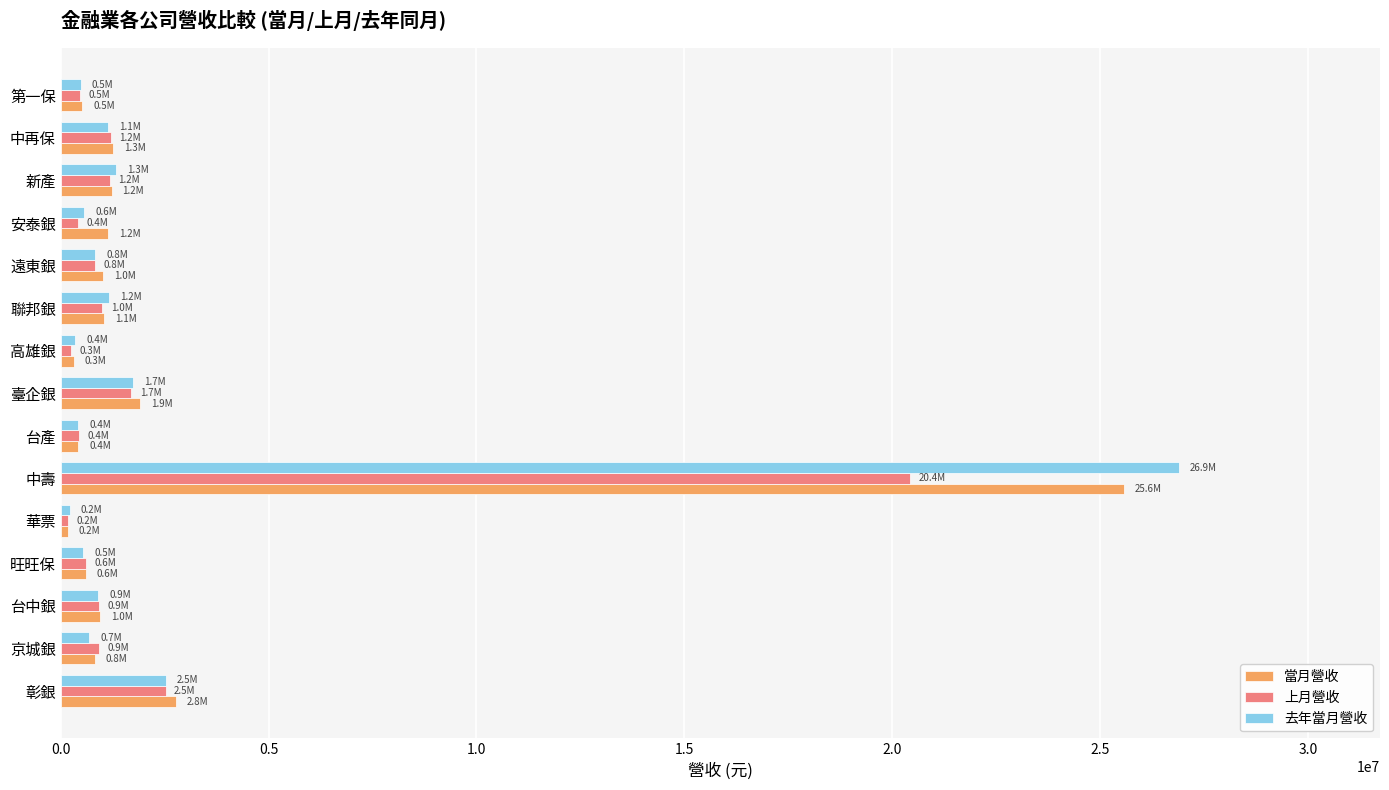

True or false: 上月營收 has a value of 1181918 at 新產.

True